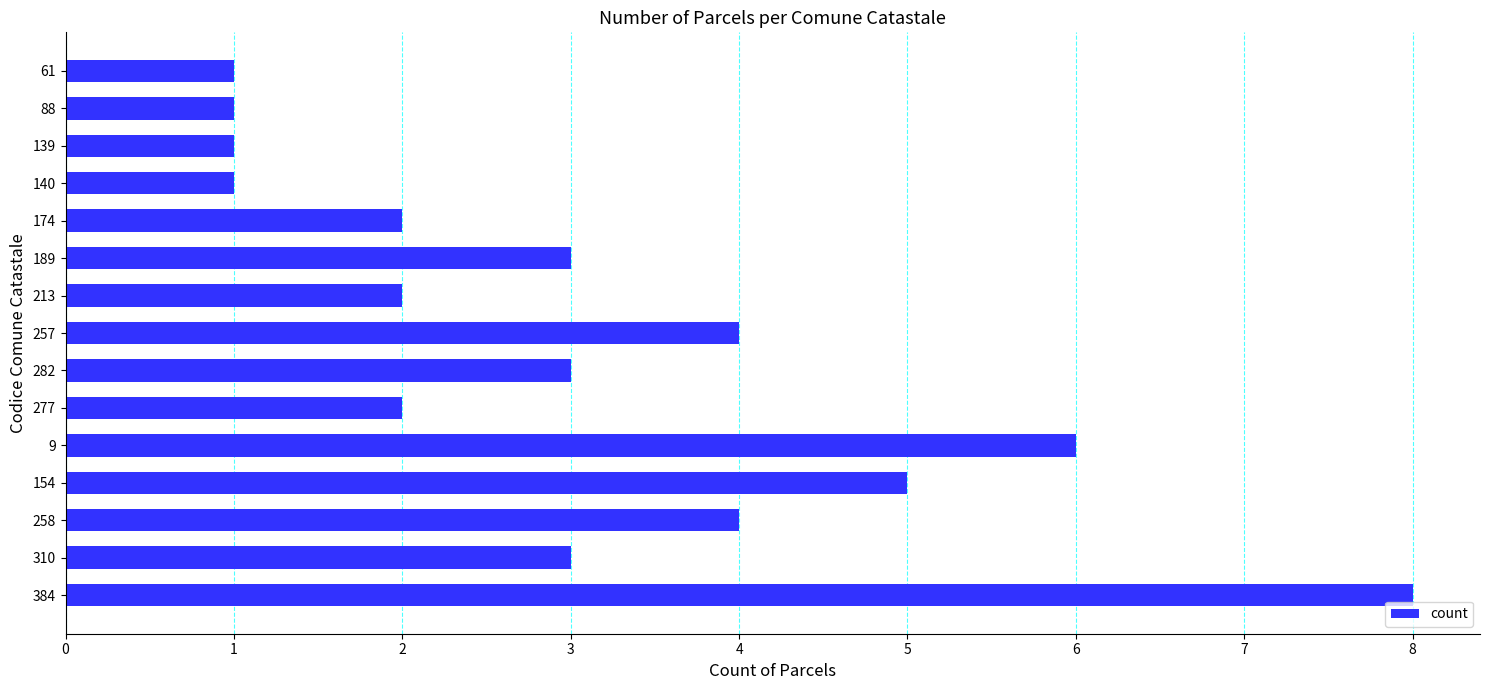

Count the number of categories in the chart.

15